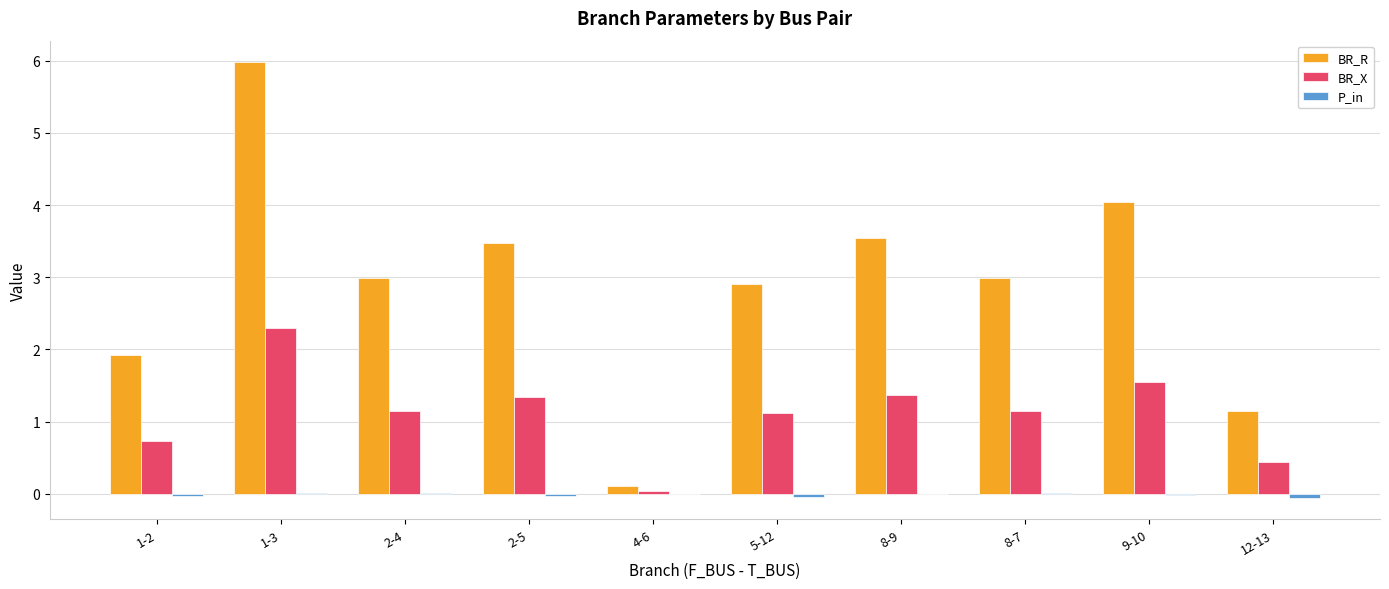

True or false: BR_X has a value of 1.3 at 1-2.

False